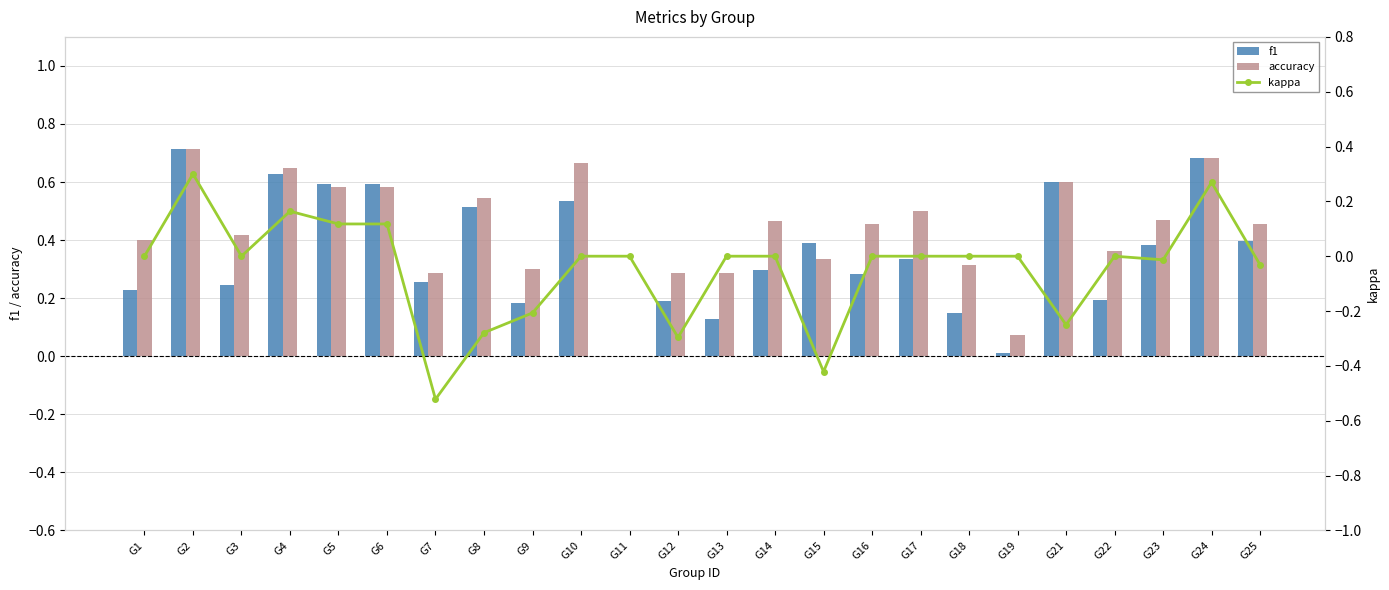

Which series has the largest total across all categories?

accuracy